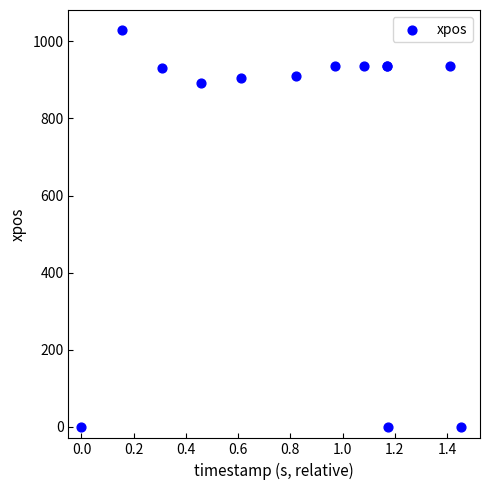

What Y value in the scatter plot is closest to 515?

891